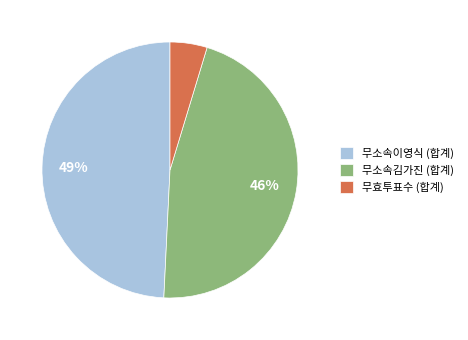

Do 무소속김가진 (합계) and 무소속이영식 (합계) together represent more than half of the pie?

Yes